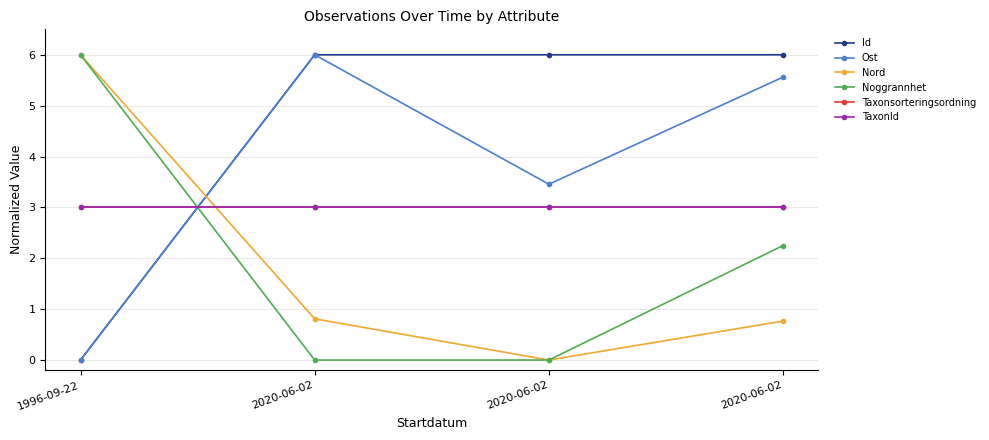

Does the chart have visible grid lines?

Yes